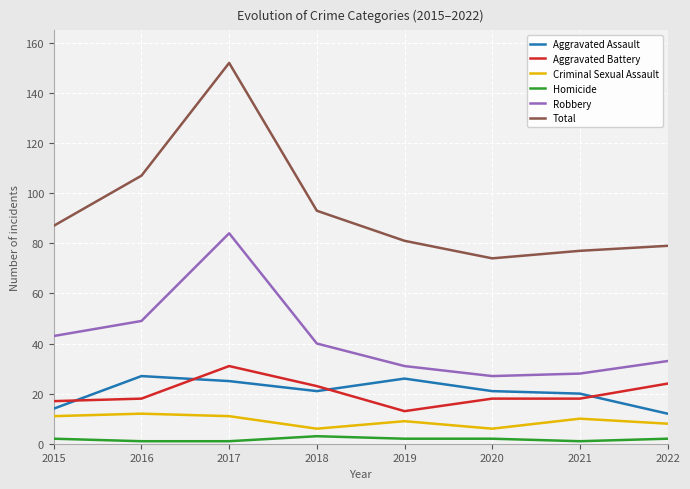

Where is Robbery nearest to the value 55?

2016